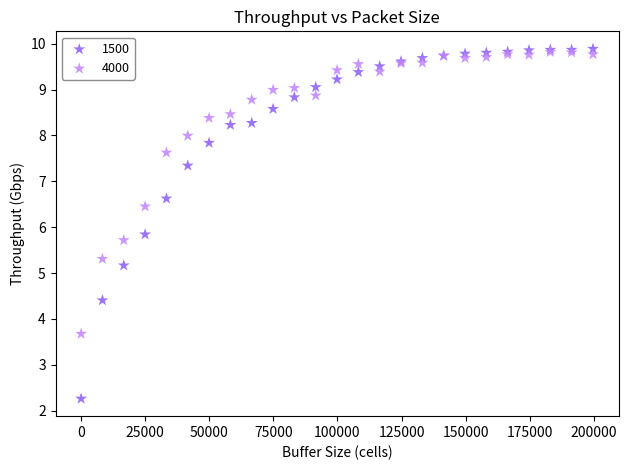

Which series reaches the maximum Y coordinate?

1500